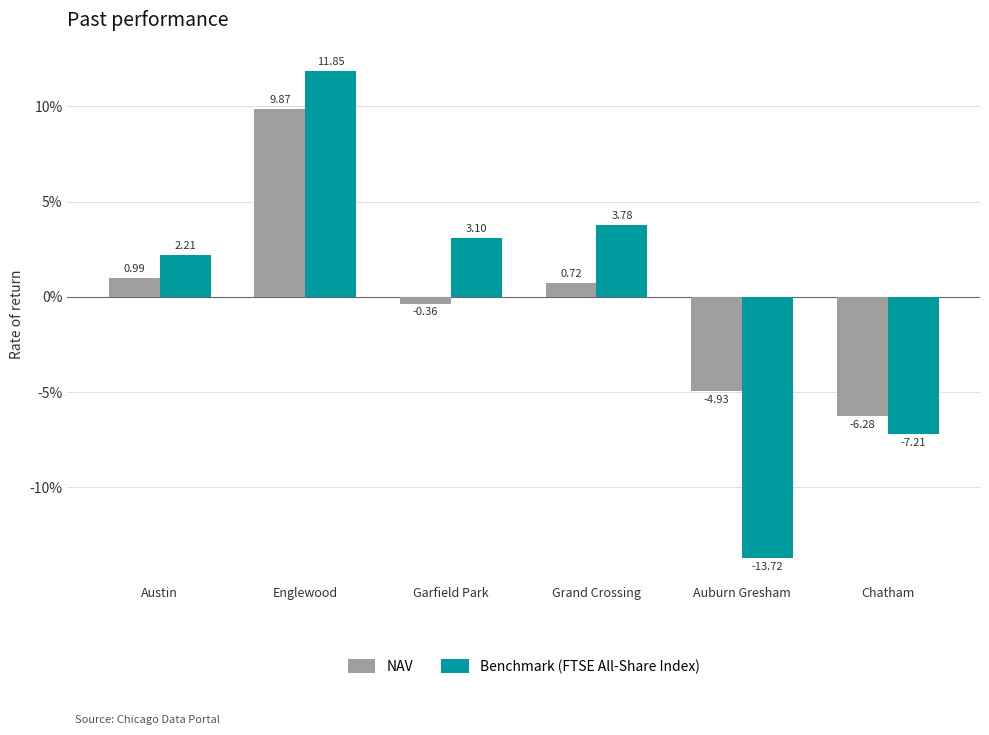

What is the difference between the NAV values at Austin and Garfield Park?

1.3